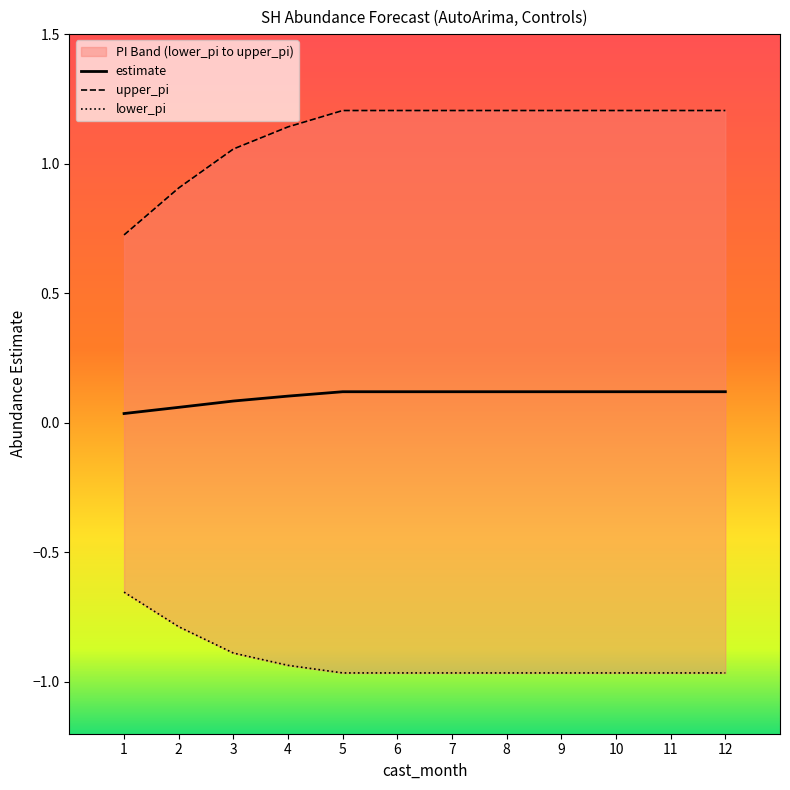

Rank the series by their average value, from highest to lowest.

upper_pi, estimate, lower_pi